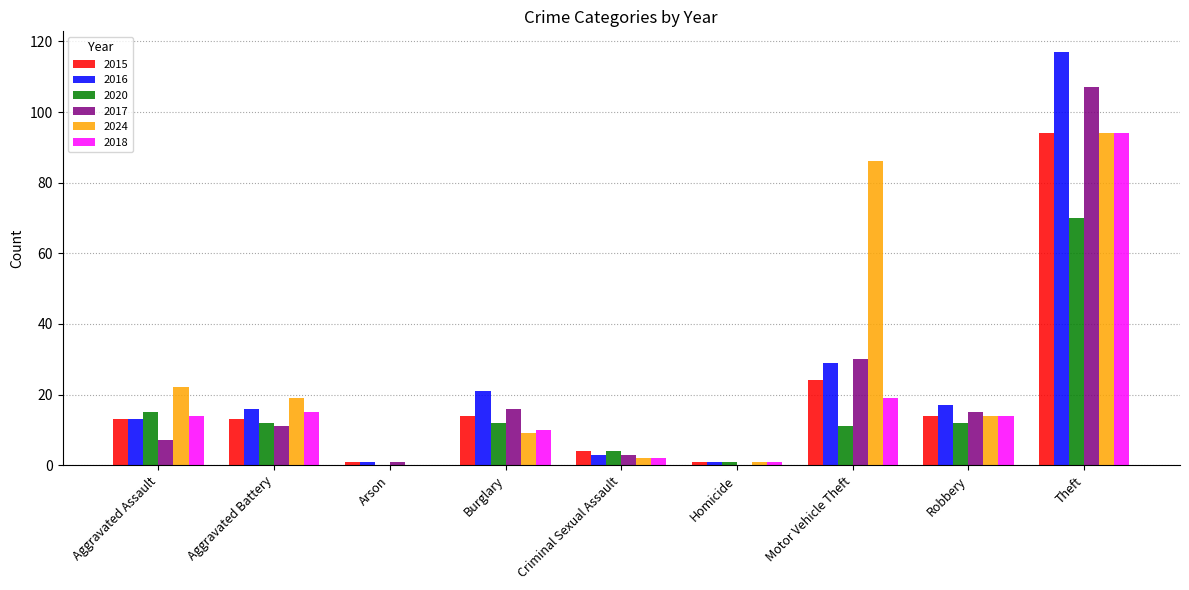

Is it true that 2017 equals 0 at Homicide?

True